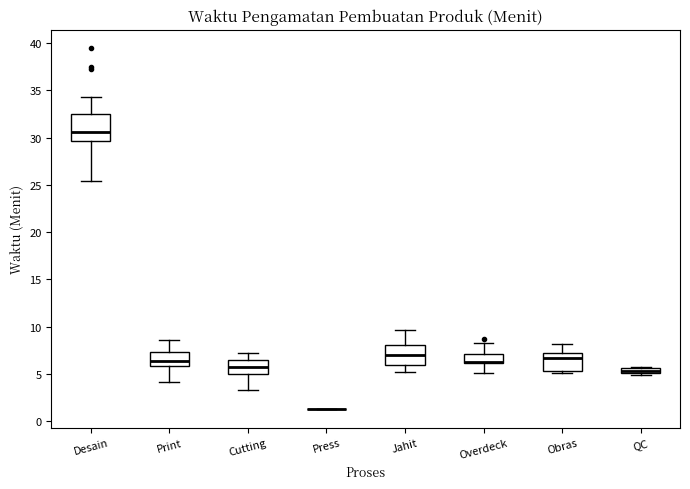

Comparing the boxes themselves (not the whiskers), which one is the tallest?

Desain